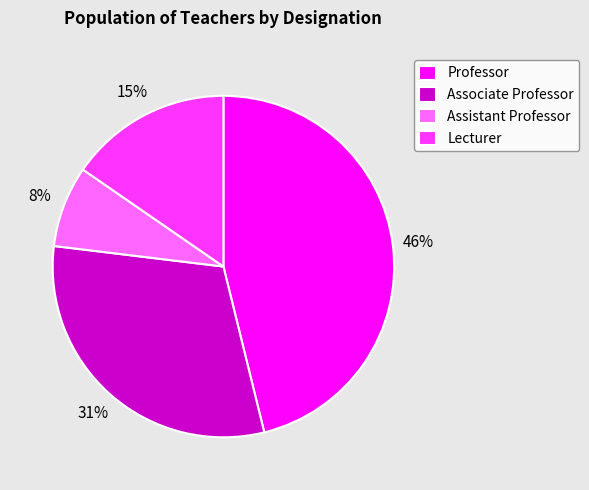

Do Professor and Lecturer together represent more than half of the pie?

Yes